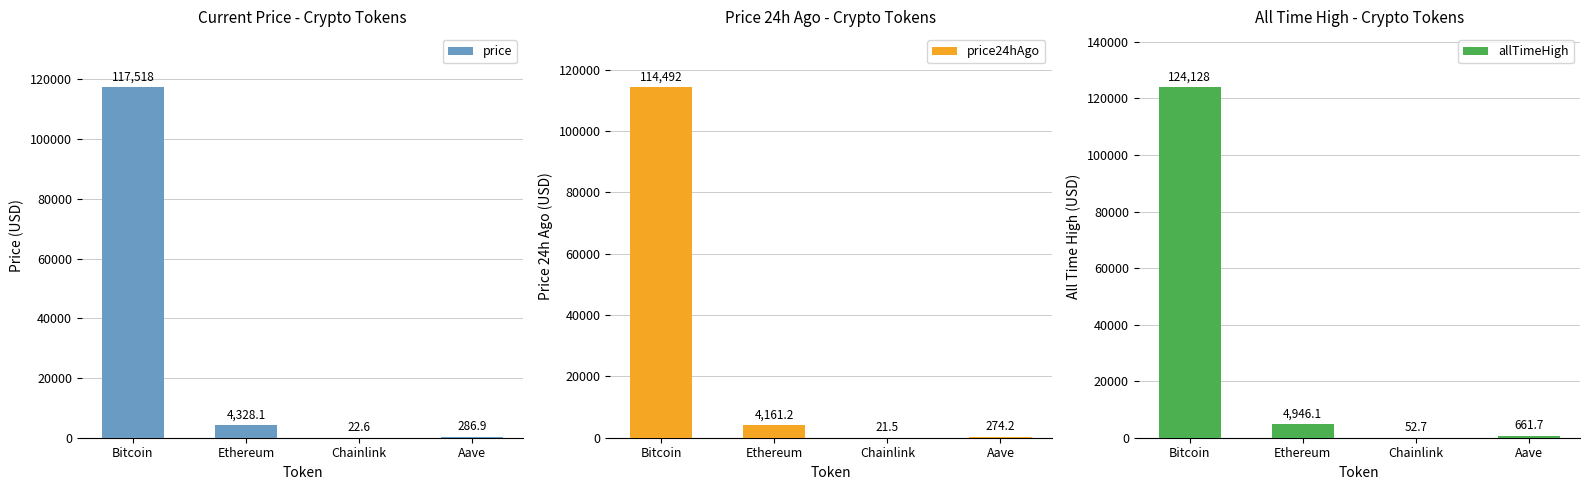

Between Bitcoin and Aave, which is larger?

Bitcoin